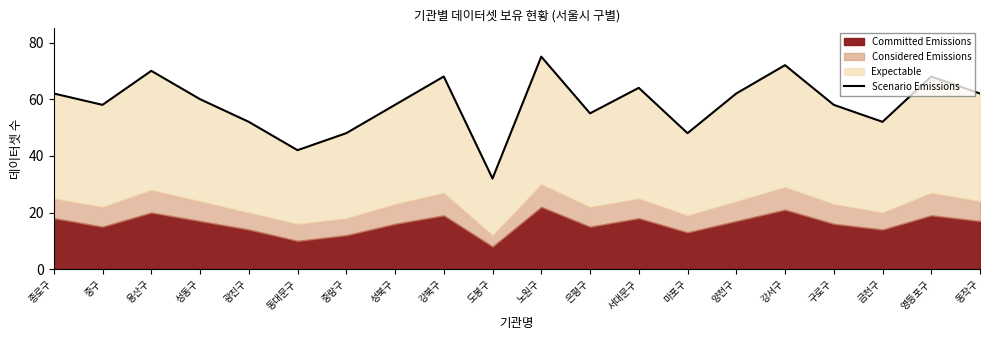

What is the difference between the second highest and minimum values?

40